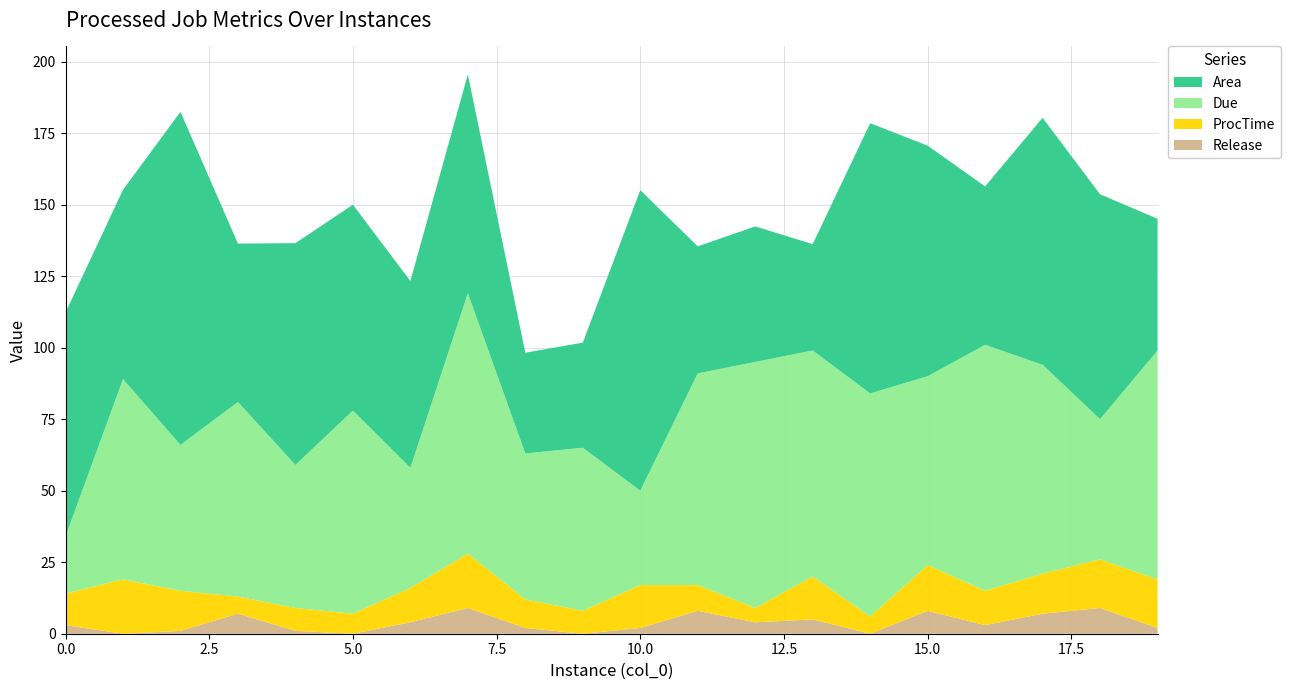

Reading left to right, list all the values displayed in this chart.

Release: 3.0	0.0	1.0	7.0	1.0	0.0	4.0	9.0	2.0	0.0	2.0	8.0	4.0	5.0	0.0	8.0	3.0	7.0	9.0	2.0
ProcTime: 11.0	19.0	14.0	6.0	8.0	7.0	12.0	19.0	10.0	8.0	15.0	9.0	5.0	15.0	6.0	16.0	12.0	14.0	17.0	17.0
Due: 20.0	70.0	51.0	68.0	50.0	71.0	42.0	91.0	51.0	57.0	33.0	74.0	86.0	79.0	78.0	66.0	86.0	73.0	49.0	80.0
Area: 78.3	66.2	116.4	55.4	77.5	72.0	65.3	76.5	35.2	36.8	105.1	44.4	47.4	37.2	94.5	80.6	55.4	86.3	78.6	46.0